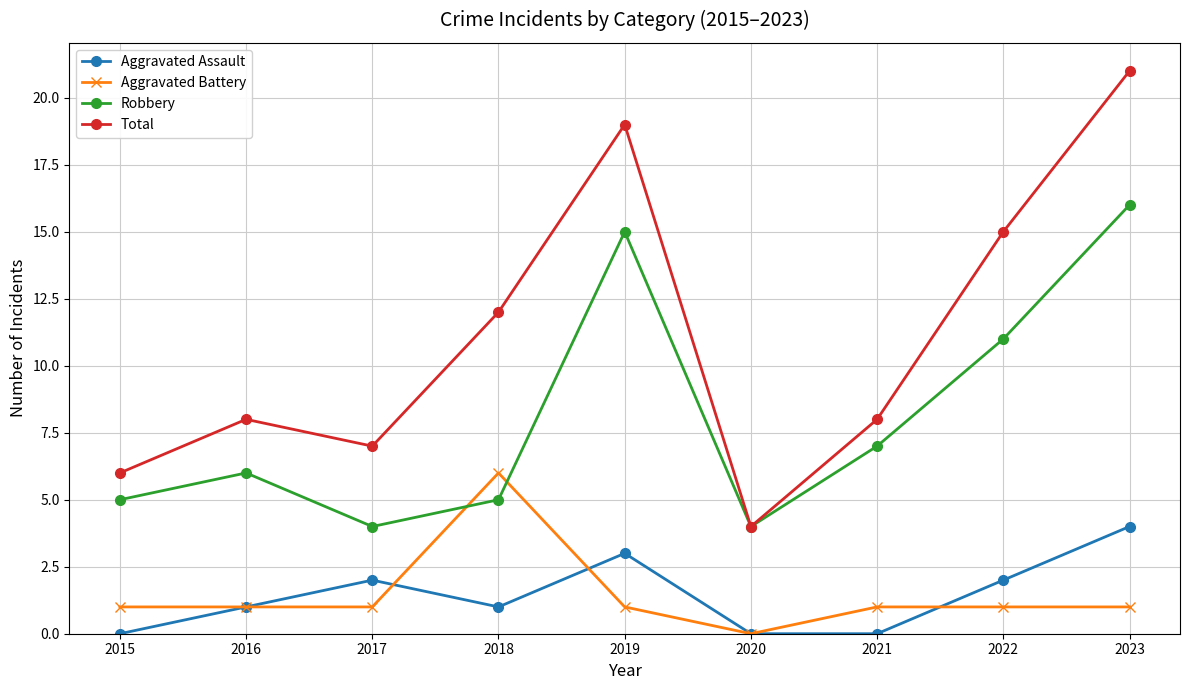

Between 2016 and 2022, which series saw the biggest shift?

Total